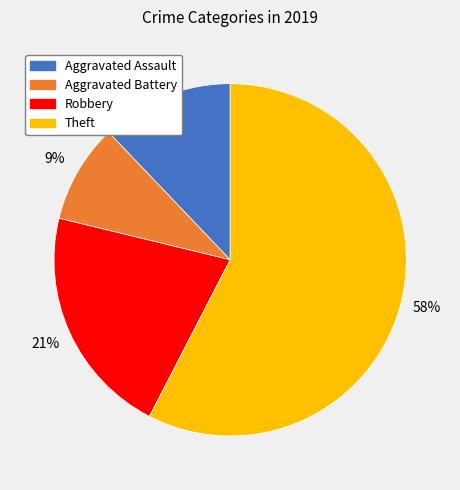

To the nearest percent, what is the average slice percentage?

25%